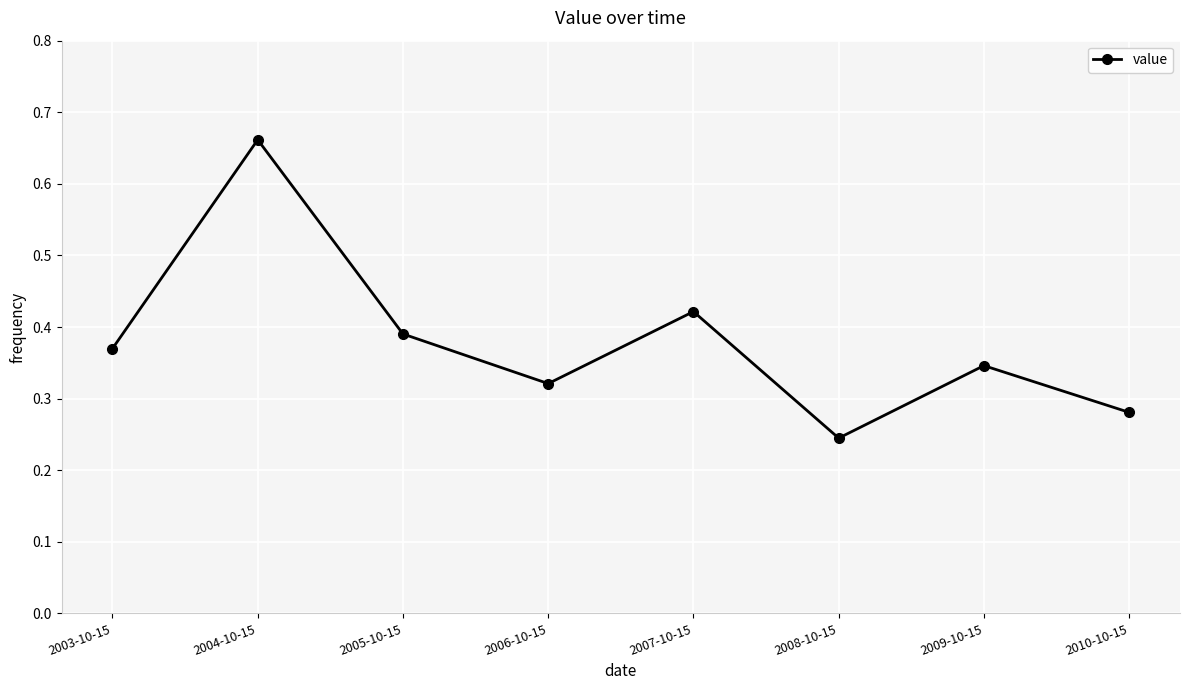

Does the chart have visible grid lines?

Yes